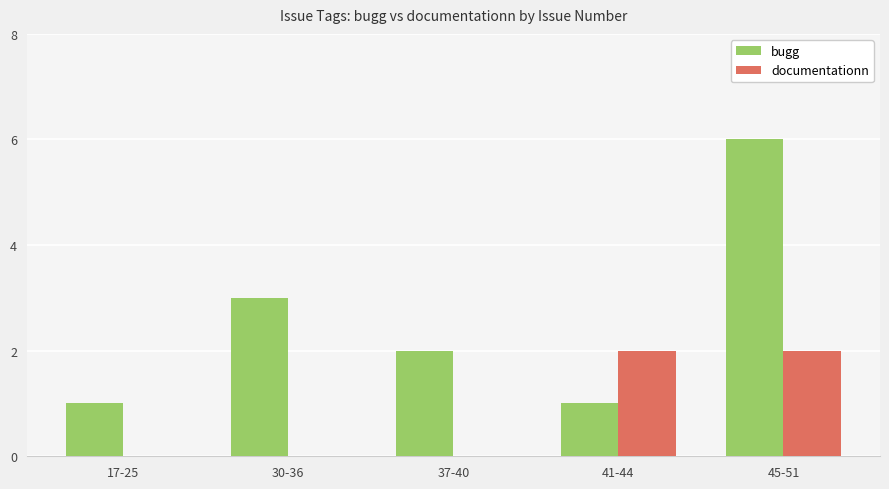

Is it true that bugg equals 3 at 30-36?

True